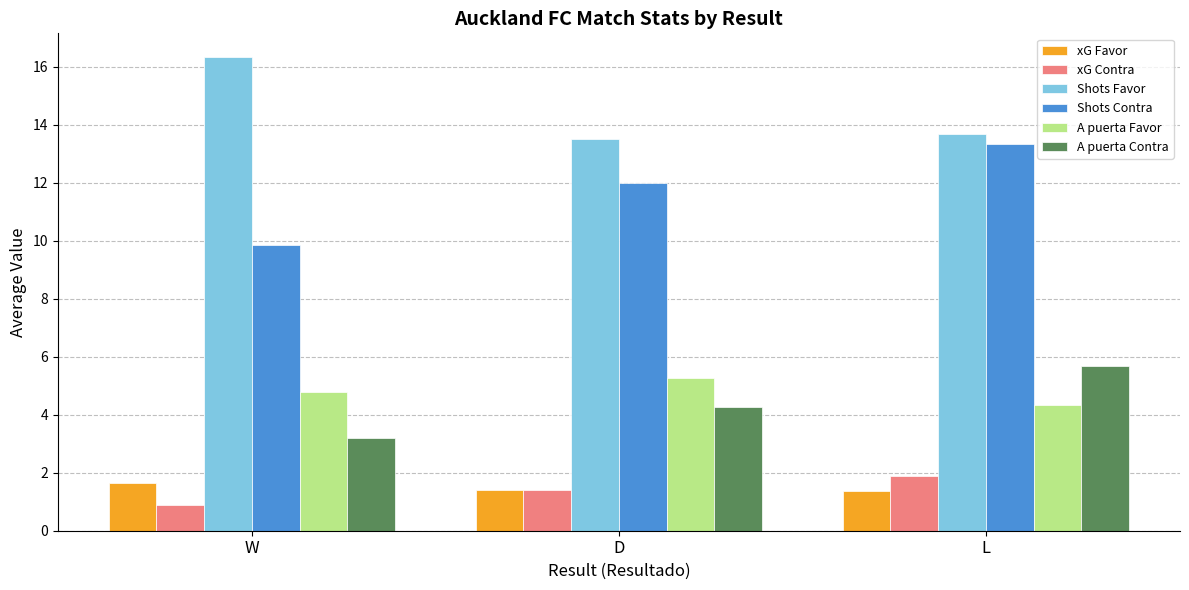

The xG Favor series shows 0.9 at W. True or false?

False